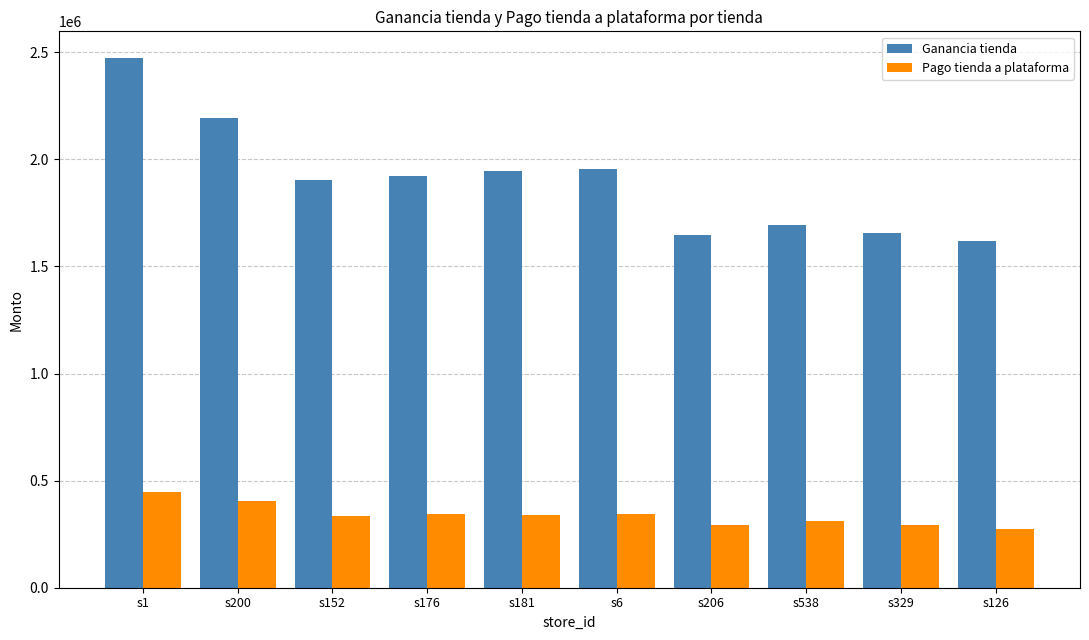

What is the minimum value for Ganancia tienda?

1621057.7